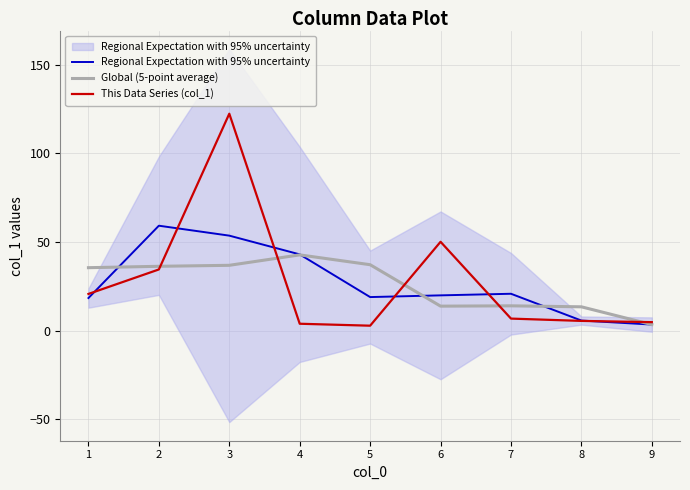

What is the sum of the This Data Series (col_1) values at 4 and 6?

54.0